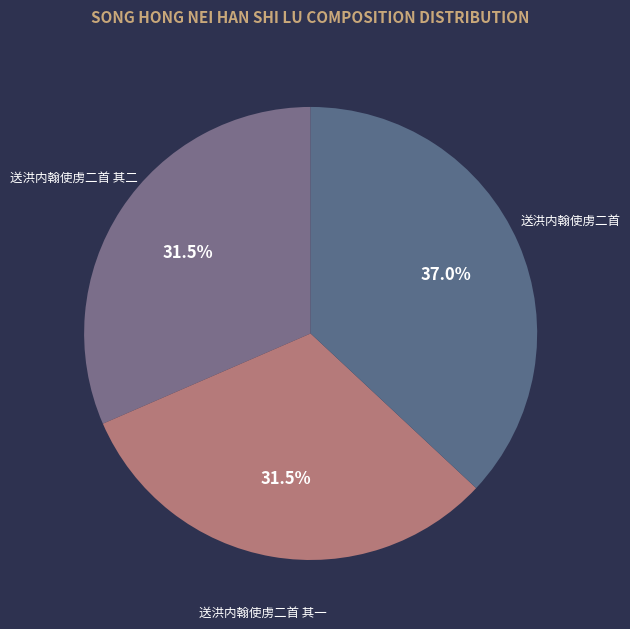

How many segments does this pie chart have?

3